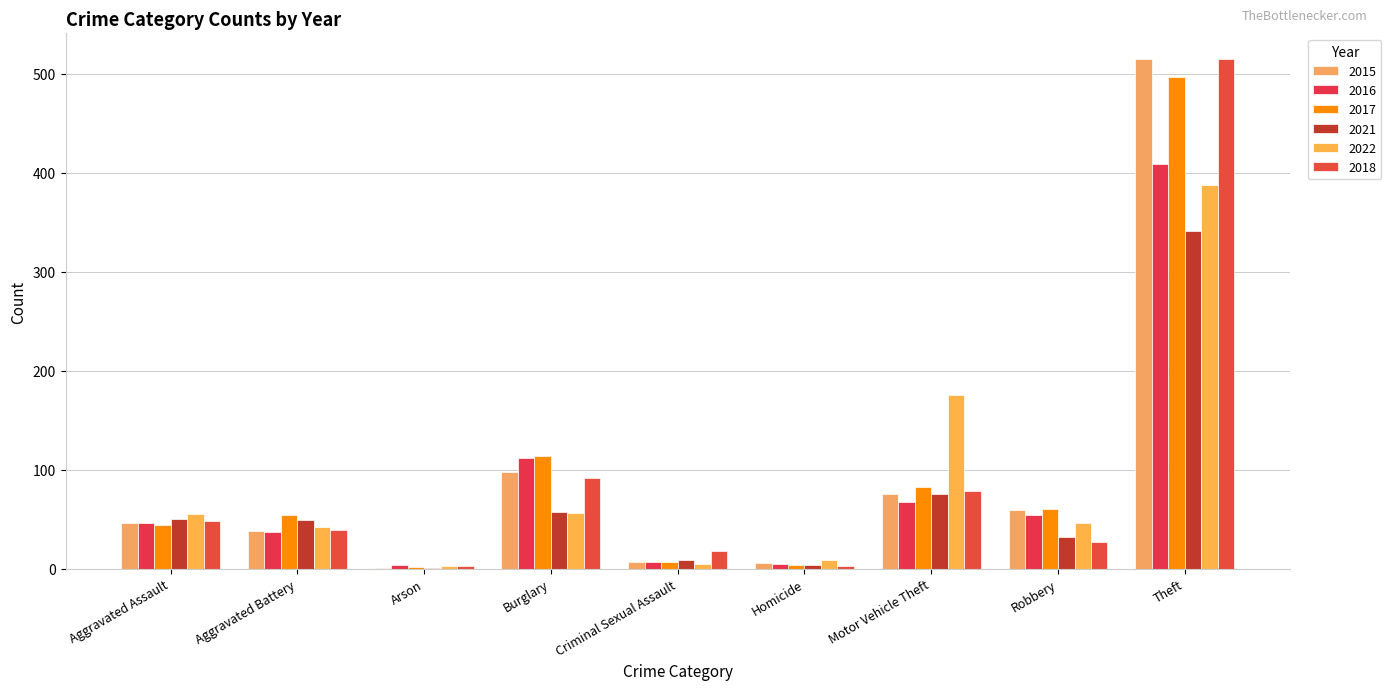

At which label does 2017 reach its minimum?

Arson